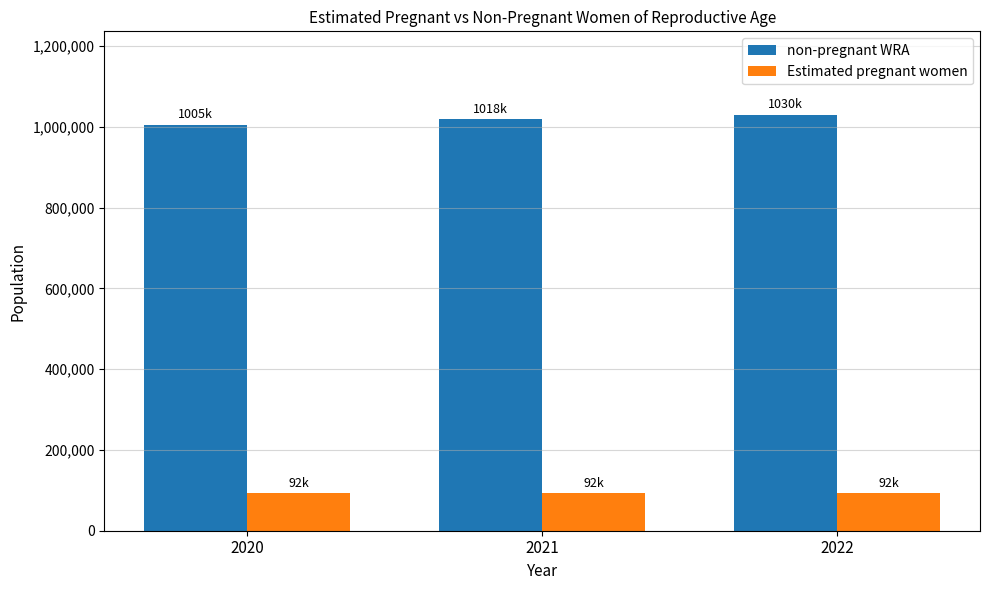

What is the value of the Estimated pregnant women bar at the 1st from the left?

92129